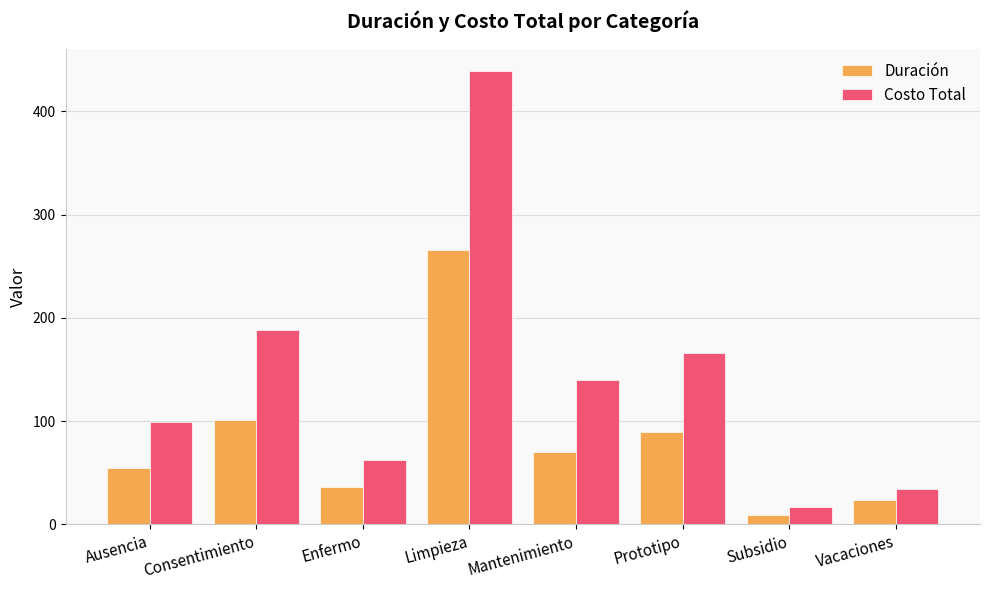

How many groups of bars are there?

8